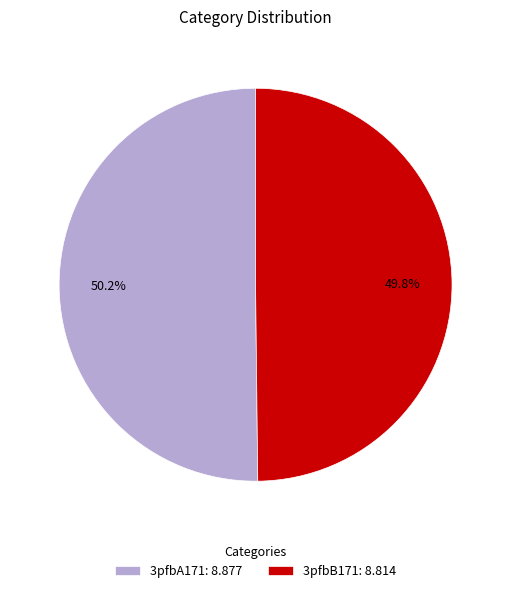

How much of the chart is everything except 3pfbB171?

50.2%